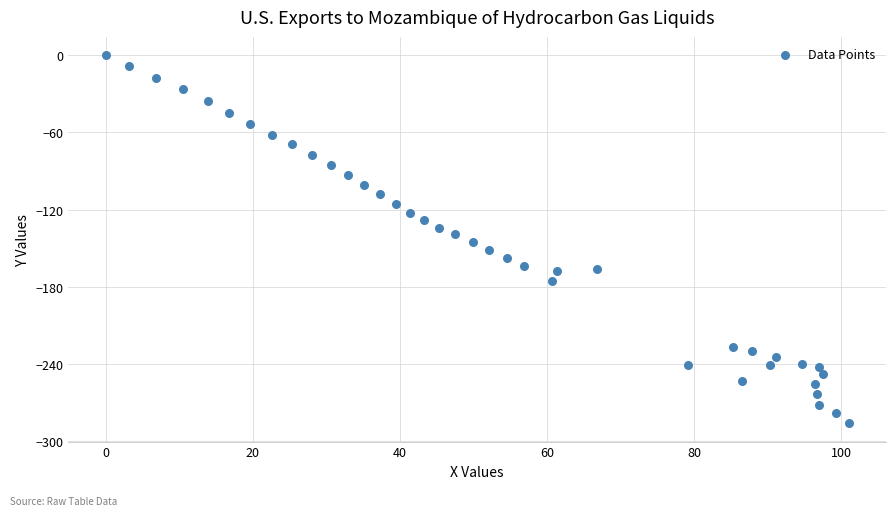

What is the range of Y values (max minus min)?

286.0